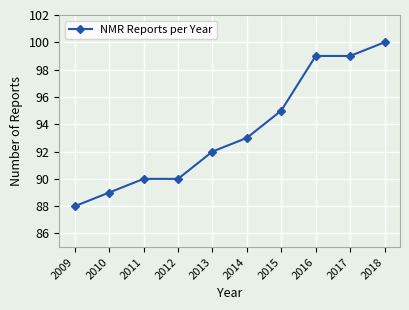

What is the difference between the values at 2010 and 2013?

3